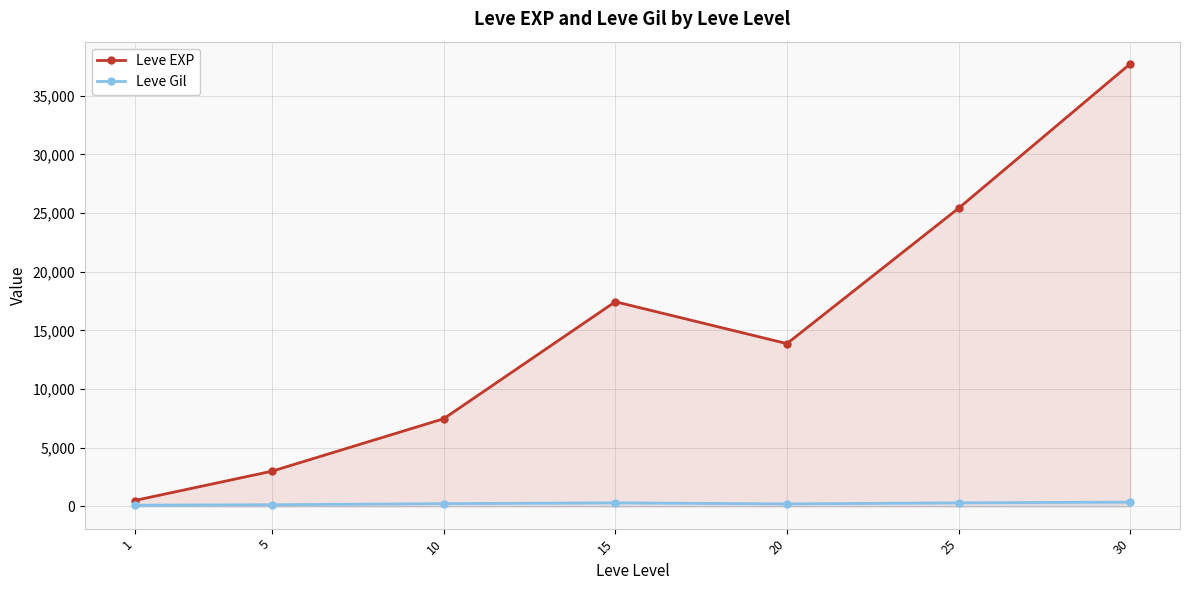

In Leve Gil, how many points are lower than both neighbors (excluding endpoints)?

1